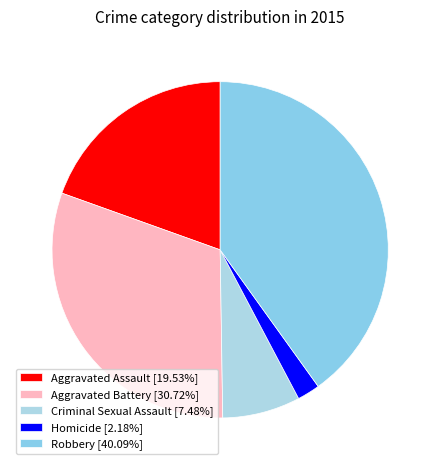

How many slices are in this pie chart?

5